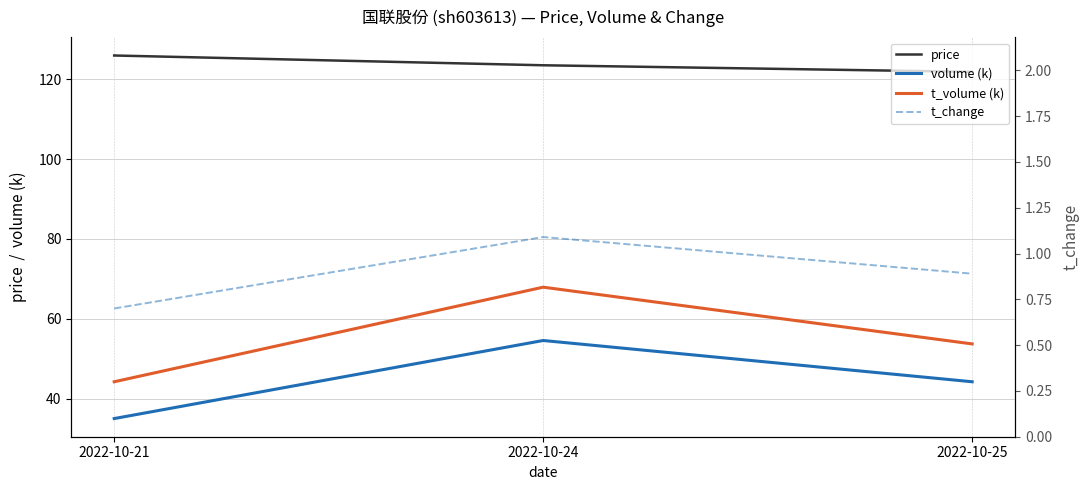

Which series has the widest spread of values?

t_volume (k)